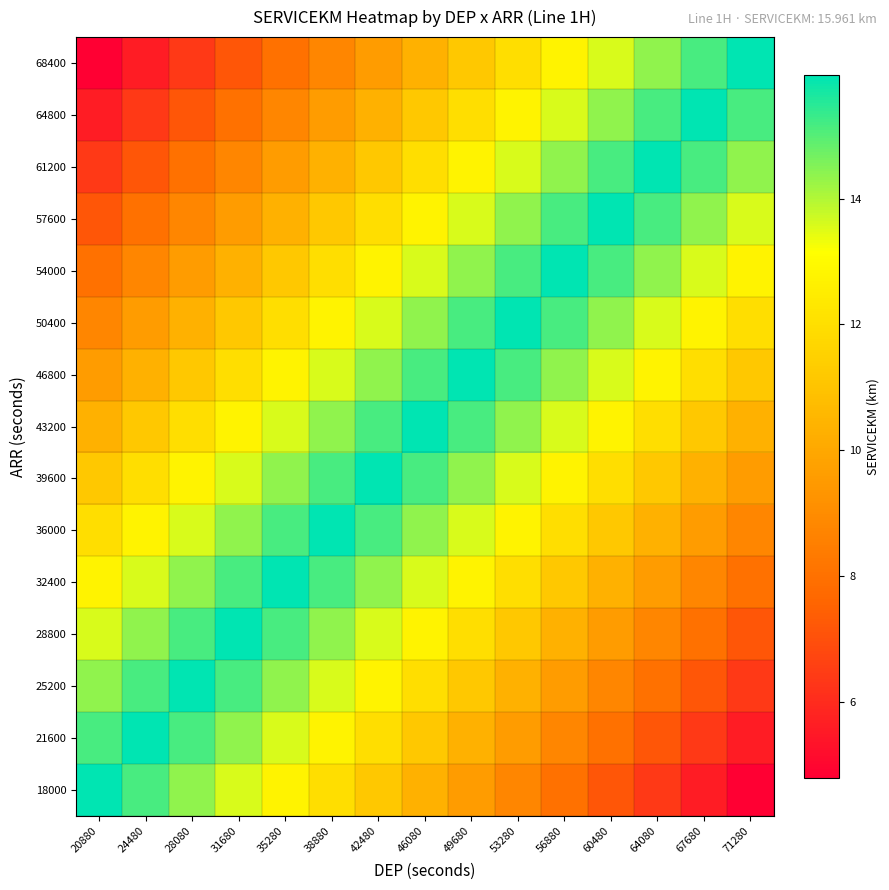

List the series in order of their peak value, highest first.

18000, 21600, 25200, 28800, 32400, 36000, 39600, 43200, 46800, 50400, 54000, 57600, 61200, 64800, 68400